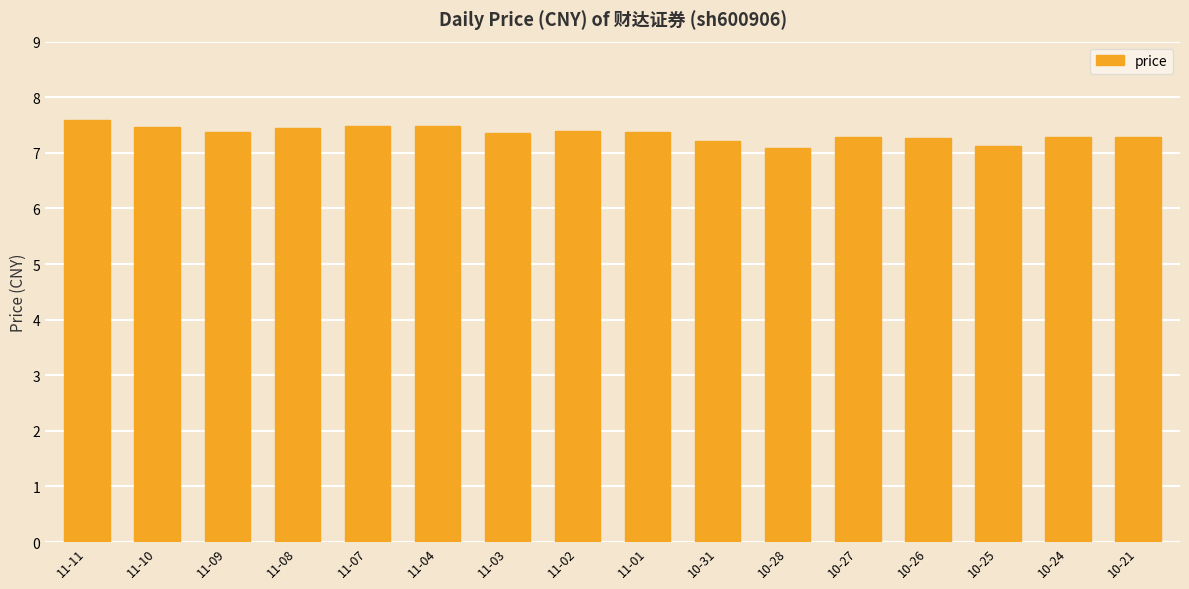

The value at 11-10 is 7.5. True or false?

True